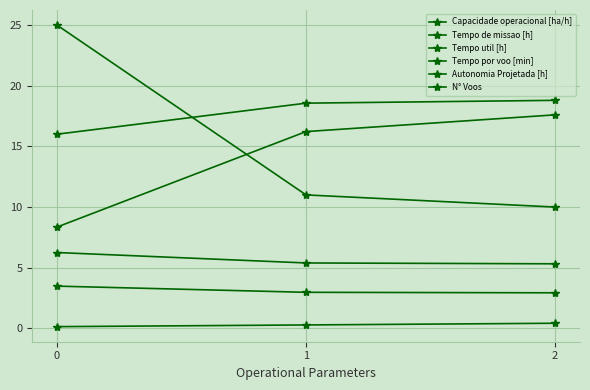

Read the Tempo util [h] value at 2.

2.9